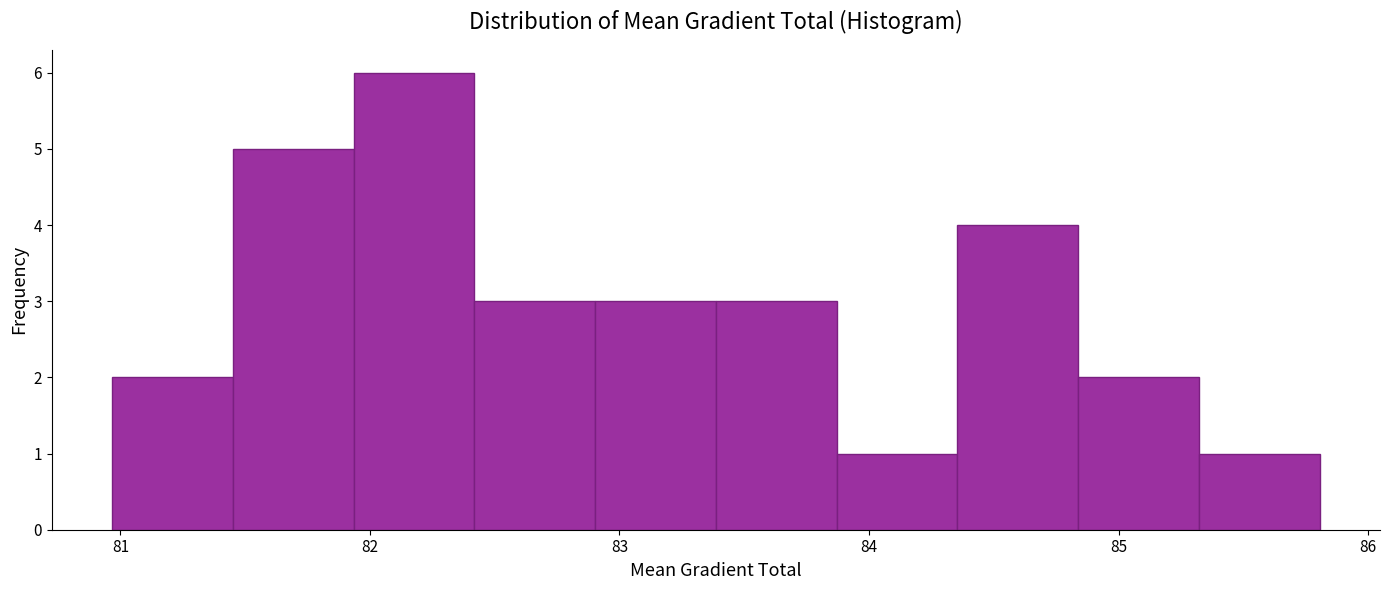

Reading left to right, transcribe this chart: for each bar, give the range it covers on the x-axis and its height. Neither the bar edges nor the heights are printed on the chart, so give them approximately, as read against the axes.

81.0 to 81.5: 2
81.5 to 81.9: 5
81.9 to 82.4: 6
82.4 to 82.9: 3
82.9 to 83.4: 3
83.4 to 83.9: 3
83.9 to 84.4: 1
84.4 to 84.8: 4
84.8 to 85.3: 2
85.3 to 85.8: 1